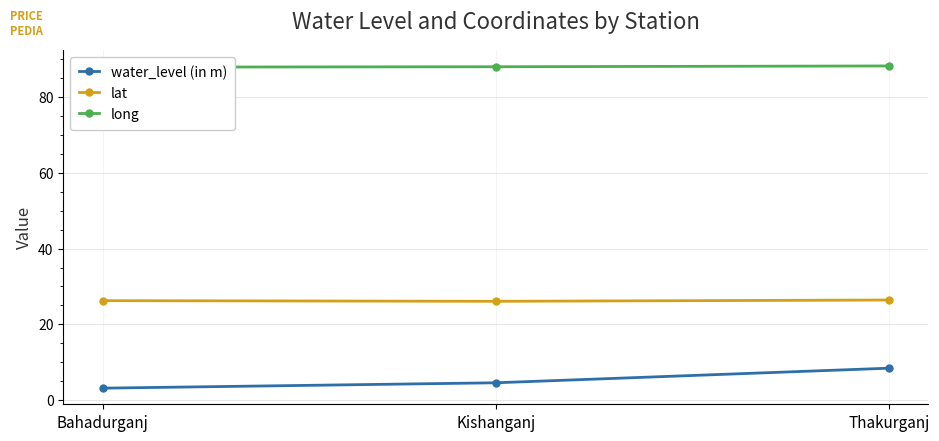

What is the difference between the lat values at Bahadurganj and Kishanganj?

0.2